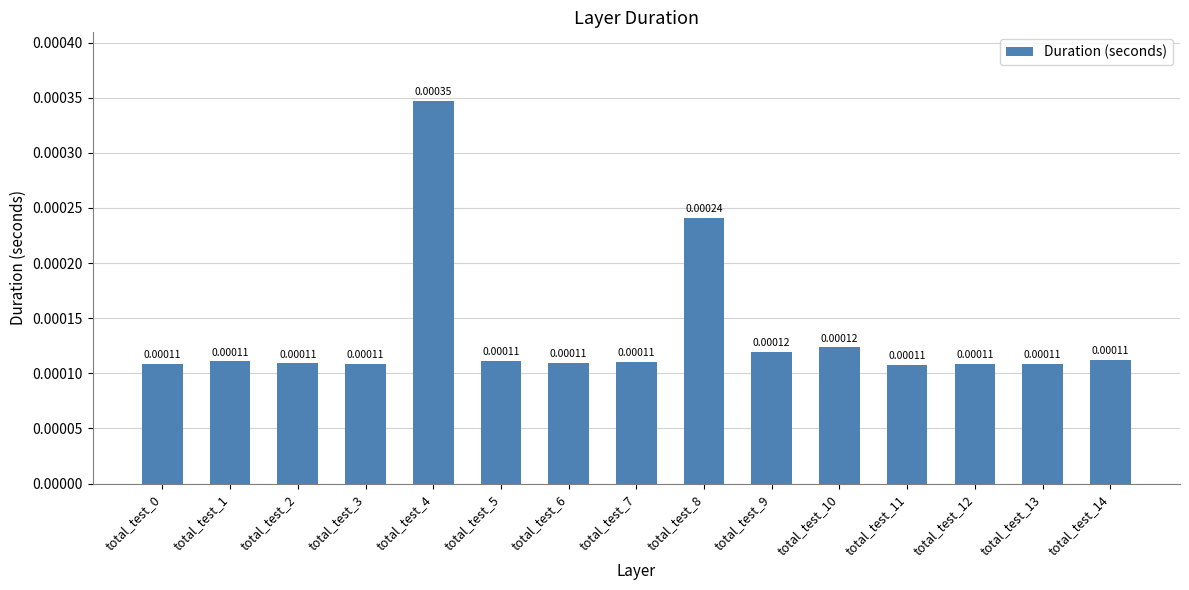

Between total_test_4 and total_test_9, which is larger?

total_test_4